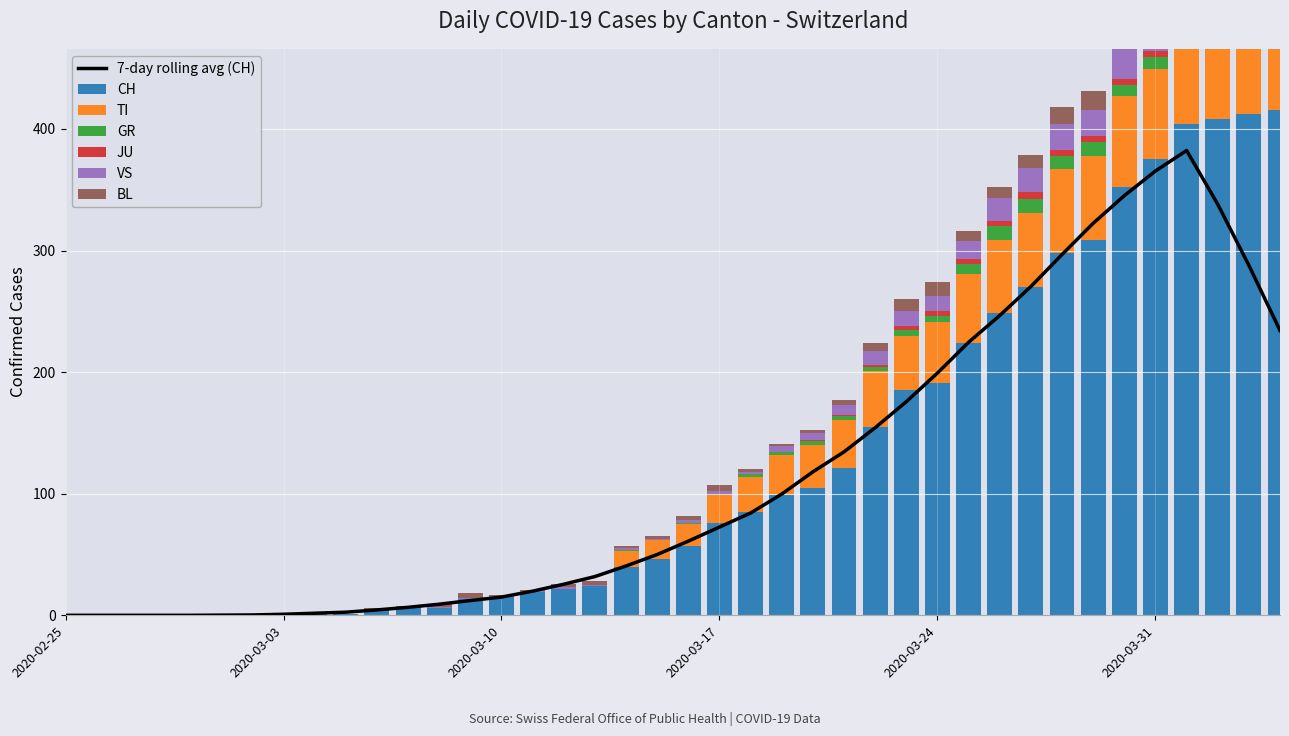

True or false: TI has a value of -27 at 6.

False